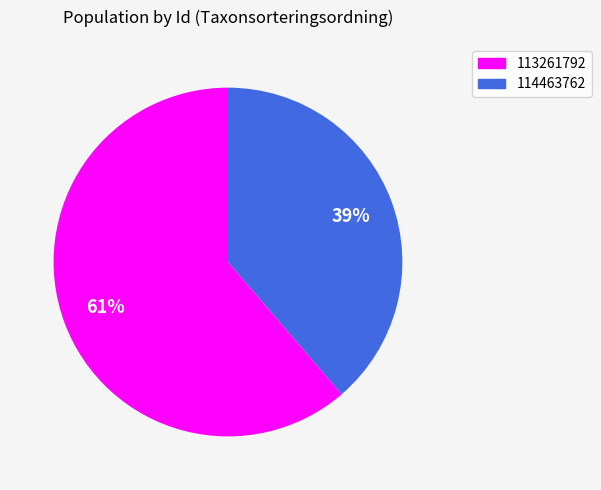

To the nearest percent, what portion does 113261792 represent?

61%